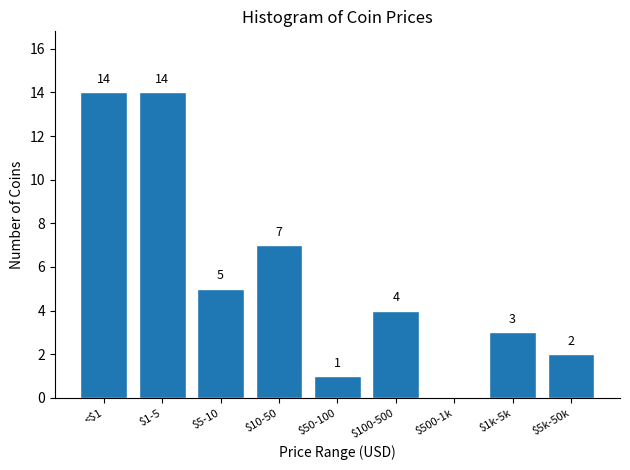

What is the maximum value shown in the chart?

14